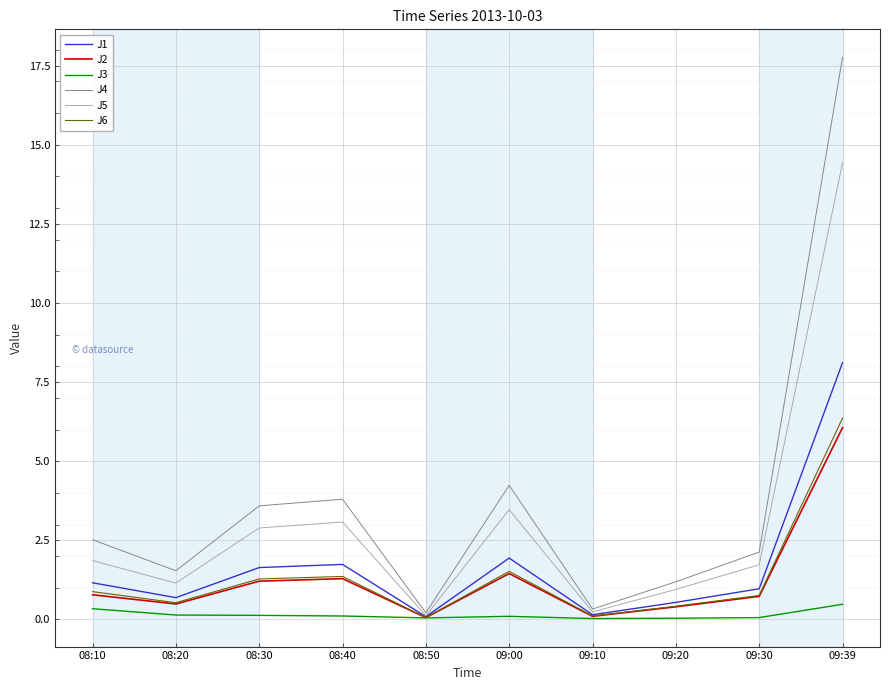

What is the difference between the highest and lowest values at 09:00?

4.1